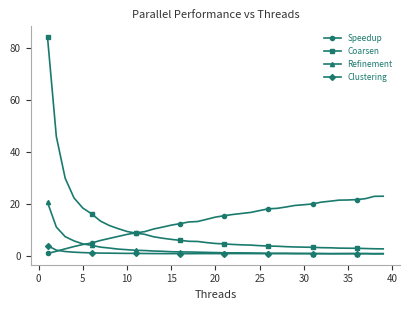

At how many categories does at least one series exceed 29?

3